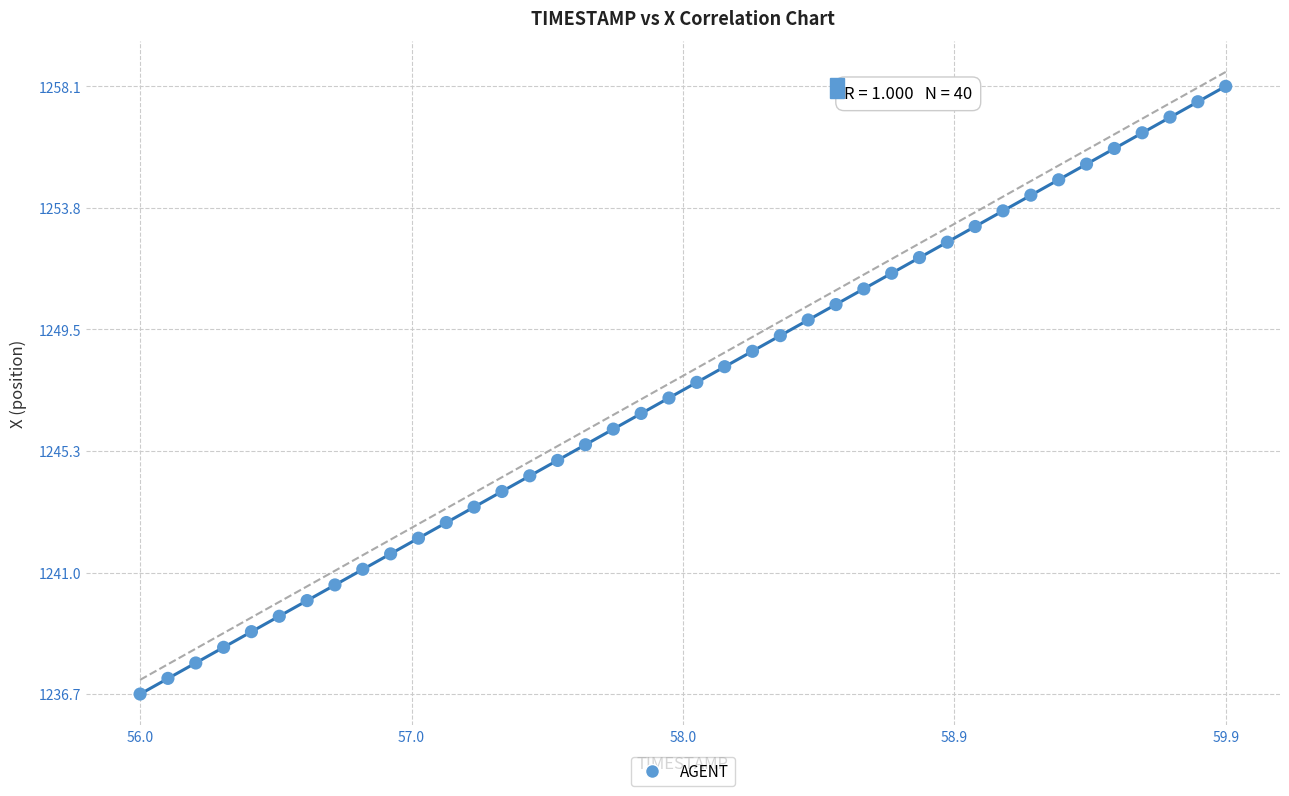

What is the range of X values (max minus min)?

3.9